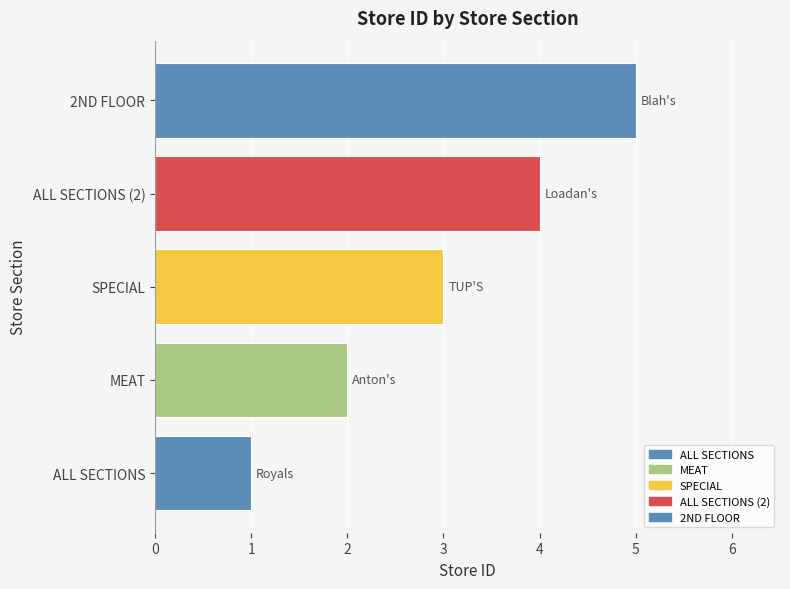

Between SPECIAL and 2ND FLOOR, which is larger?

2ND FLOOR